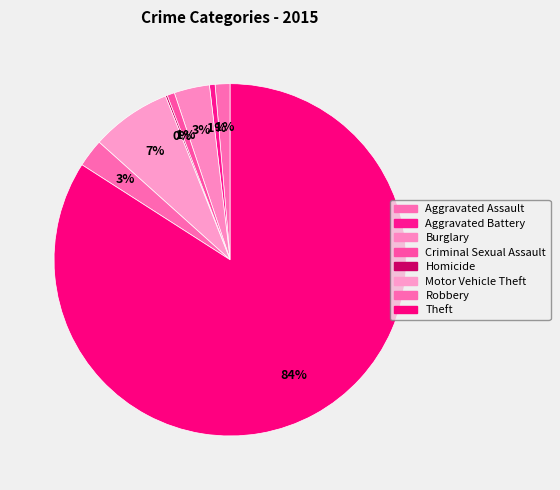

How many slices are in this pie chart?

8